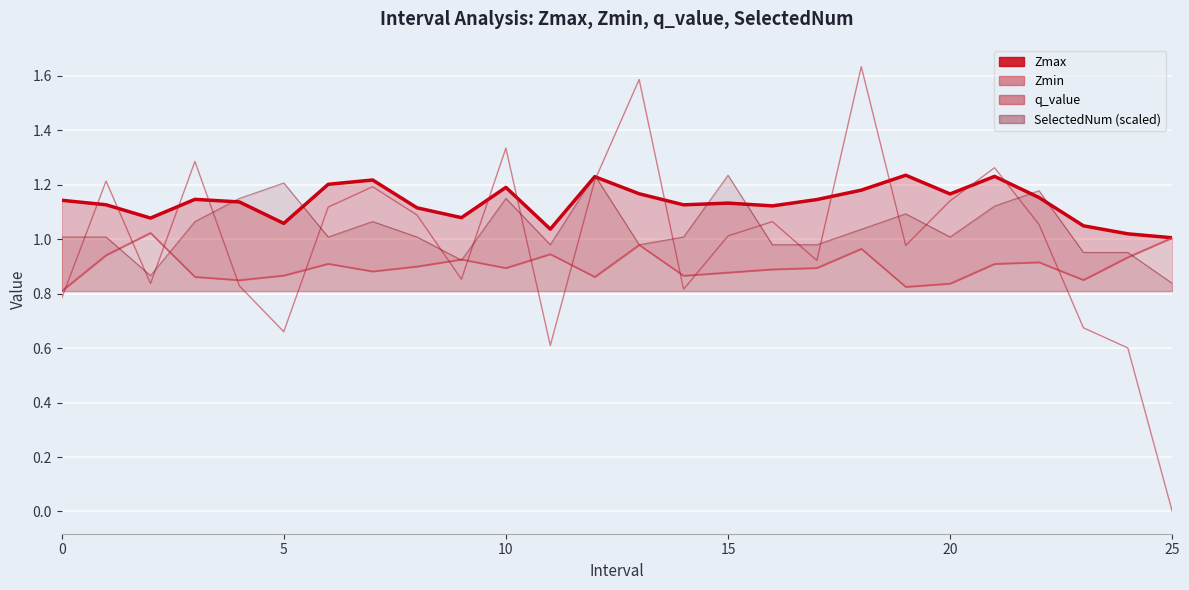

What is the label of the 12th point from the left?

11